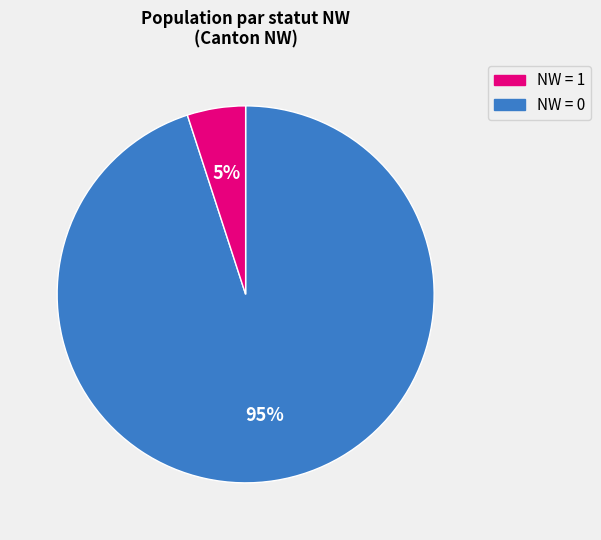

To the nearest percent, what is the difference between the largest and smallest slice percentages?

90%